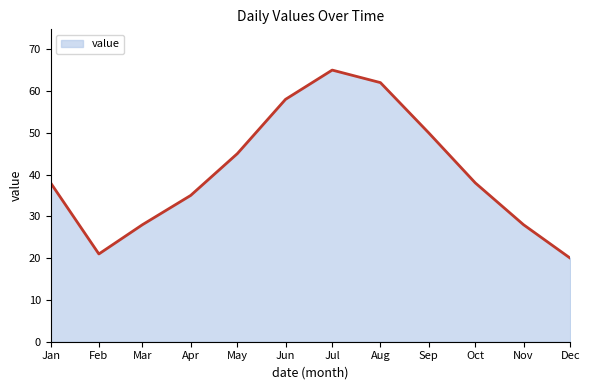

Read the value at Sep.

50